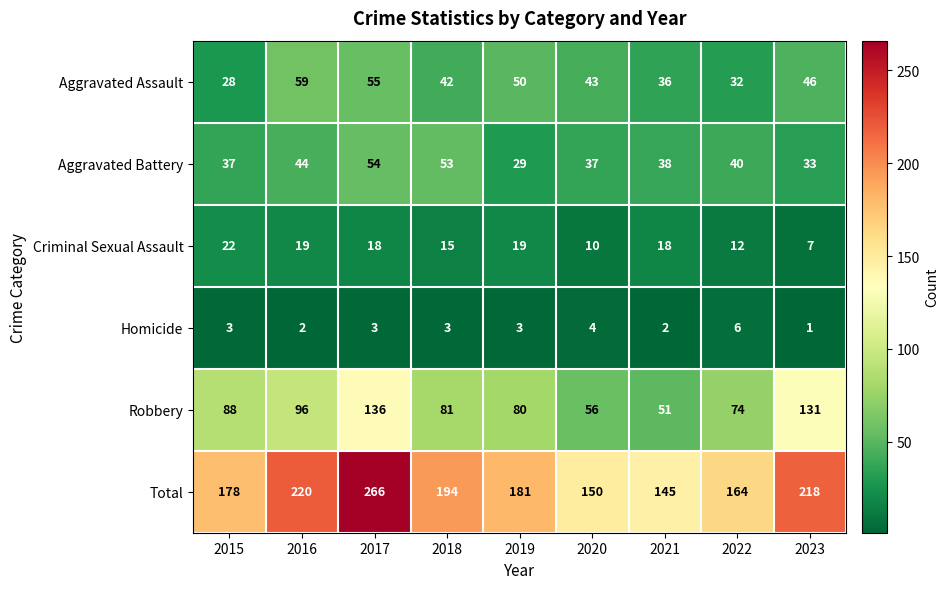

Which category has the highest value across all series?

2017